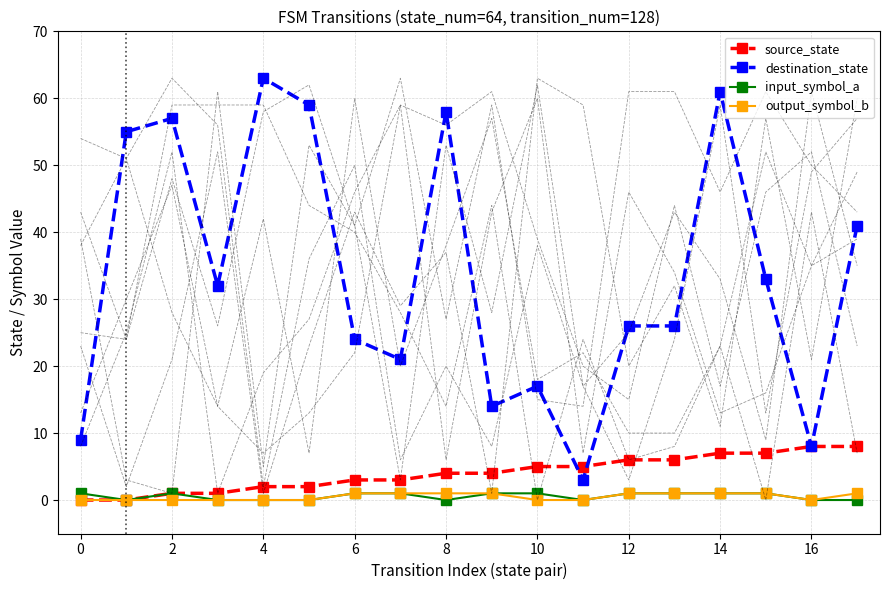

Reading left to right, list all the values displayed in this chart.

source_state: 0	0	1	1	2	2	3	3	4	4	5	5	6	6	7	7	8	8
destination_state: 9	55	57	32	63	59	24	21	58	14	17	3	26	26	61	33	8	41
input_symbol_a: 1	0	1	0	0	0	1	1	0	1	1	0	1	1	1	1	0	0
output_symbol_b: 0	0	0	0	0	0	1	1	1	1	0	0	1	1	1	1	0	1